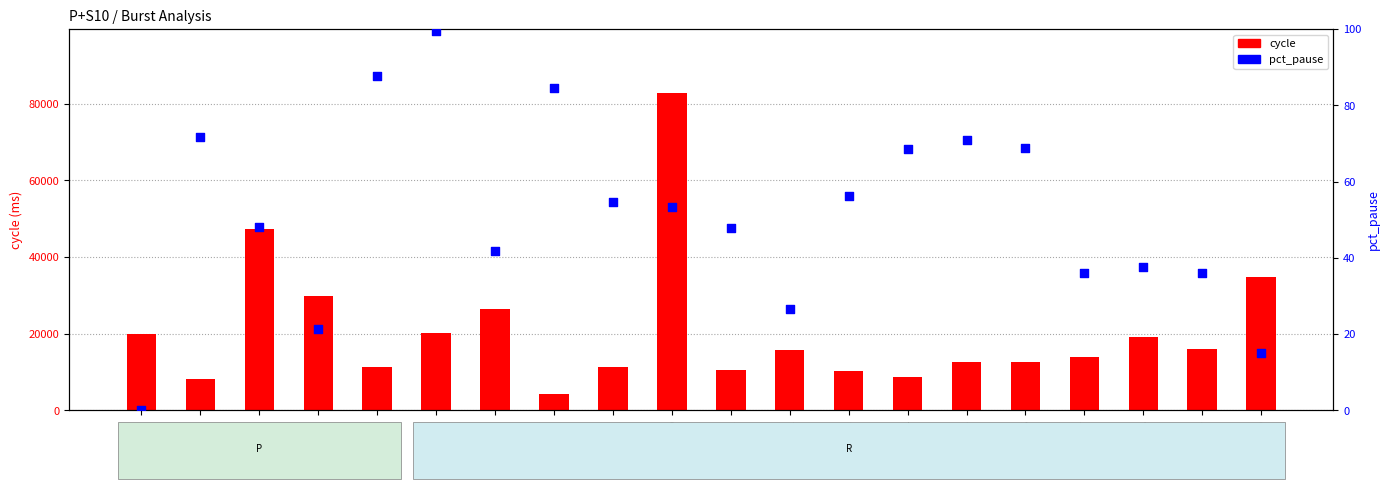

Which series has the widest spread of Y values?

cycle